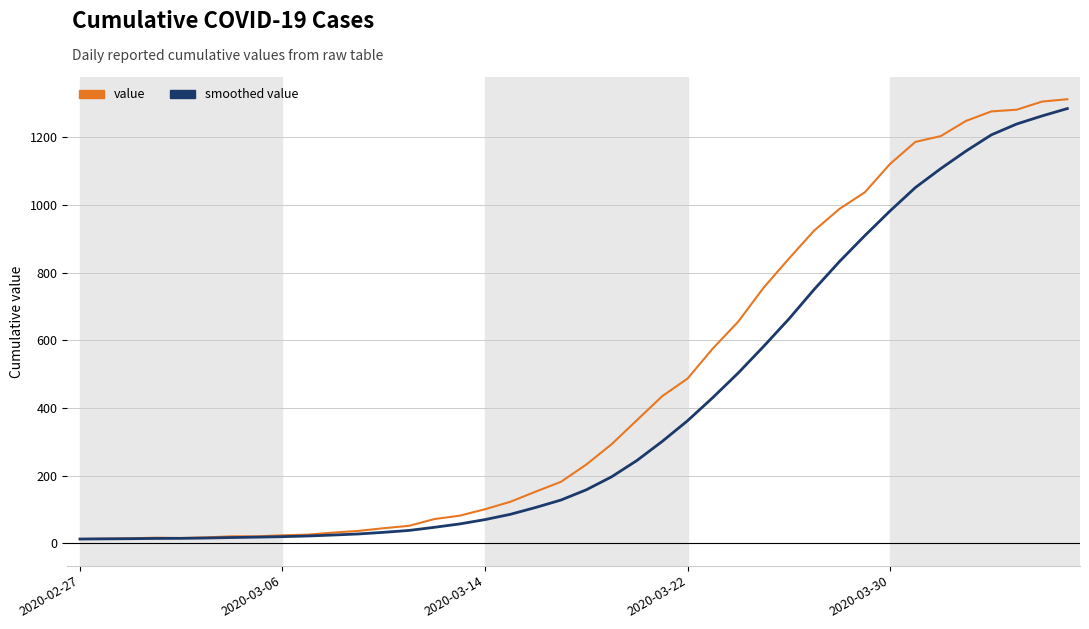

Which series has the largest total across all categories?

value